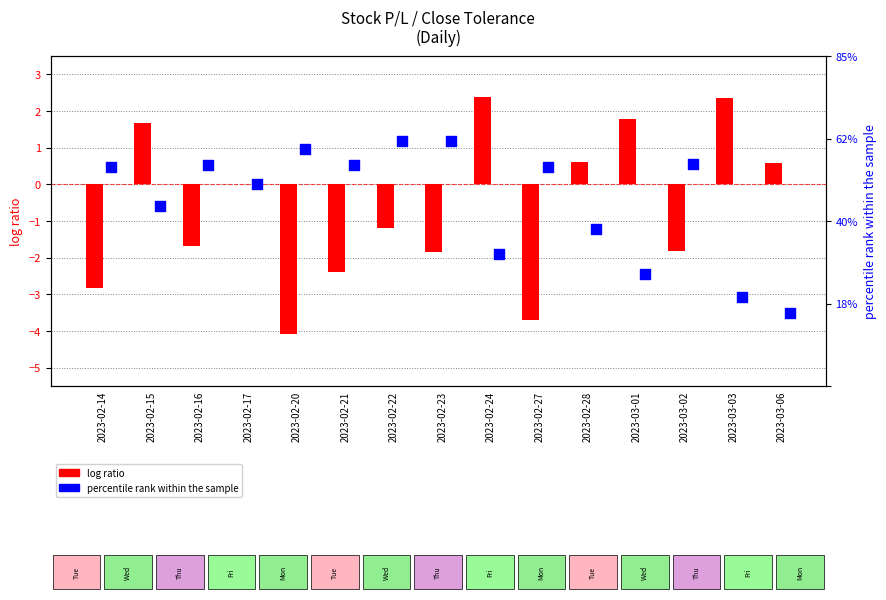

At how many categories does at least one series exceed -1?

15